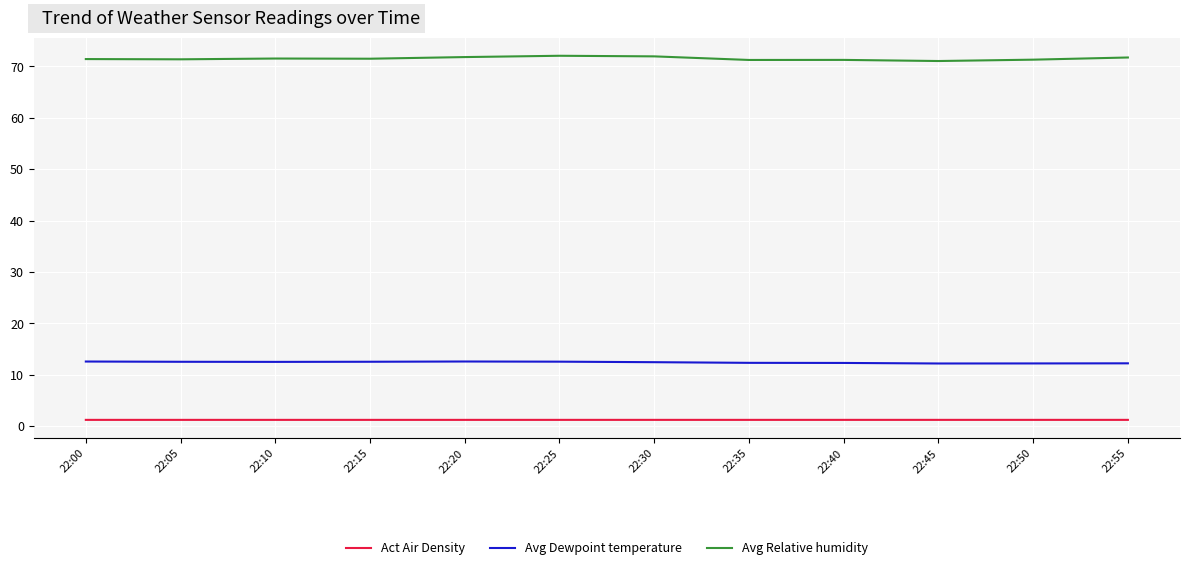

What is the maximum value shown in the chart?

72.1